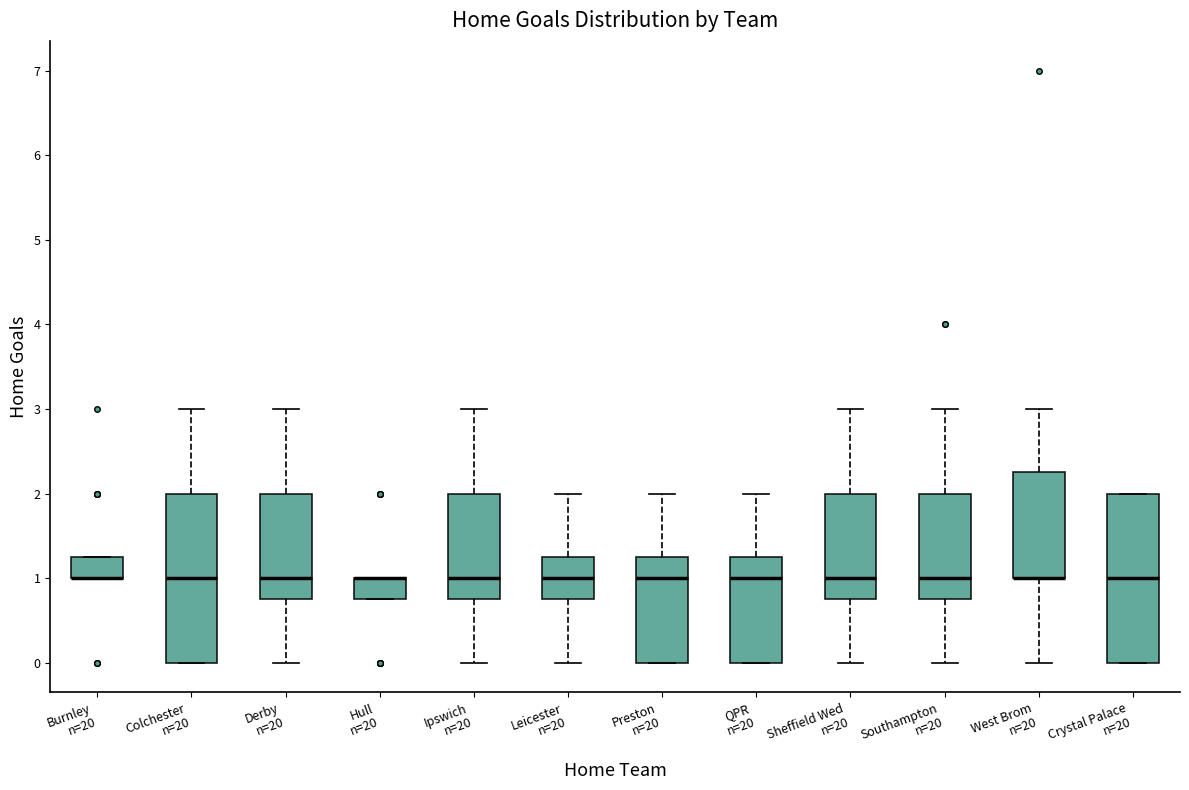

Reading left to right, read every box against the y-axis: the position of its median line, the range the box covers, and the ends of its whiskers. The values are not printed on the chart, so give them approximately, as read against the axis.

Burnley n=20: median 1.0 (drawn on the box's lower edge), box 1.0 to 1.3, whiskers 1.0 to 1.3
Colchester n=20: median 1.0, box 0.0 to 2.0, whiskers 0.0 to 3.0
Derby n=20: median 1.0, box 0.8 to 2.0, whiskers 0.0 to 3.0
Hull n=20: median 1.0 (drawn on the box's upper edge), box 0.8 to 1.0, whiskers 0.8 to 1.0
Ipswich n=20: median 1.0, box 0.8 to 2.0, whiskers 0.0 to 3.0
Leicester n=20: median 1.0, box 0.8 to 1.3, whiskers 0.0 to 2.0
Preston n=20: median 1.0, box 0.0 to 1.3, whiskers 0.0 to 2.0
QPR n=20: median 1.0, box 0.0 to 1.3, whiskers 0.0 to 2.0
Sheffield Wed n=20: median 1.0, box 0.8 to 2.0, whiskers 0.0 to 3.0
Southampton n=20: median 1.0, box 0.8 to 2.0, whiskers 0.0 to 3.0
West Brom n=20: median 1.0 (drawn on the box's lower edge), box 1.0 to 2.3, whiskers 0.0 to 3.0
Crystal Palace n=20: median 1.0, box 0.0 to 2.0, whiskers 0.0 to 2.0